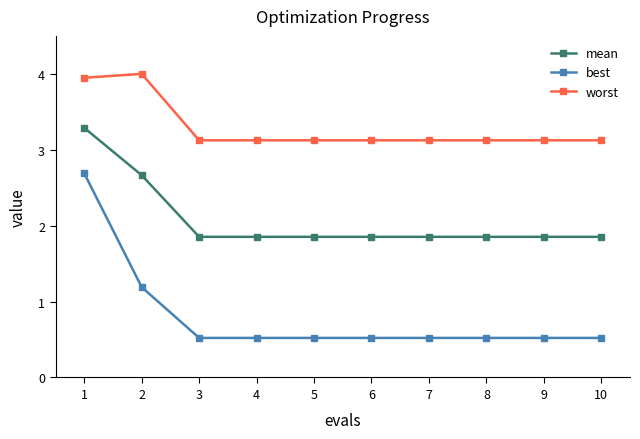

At 6, list the series in order from largest to smallest.

worst, mean, best